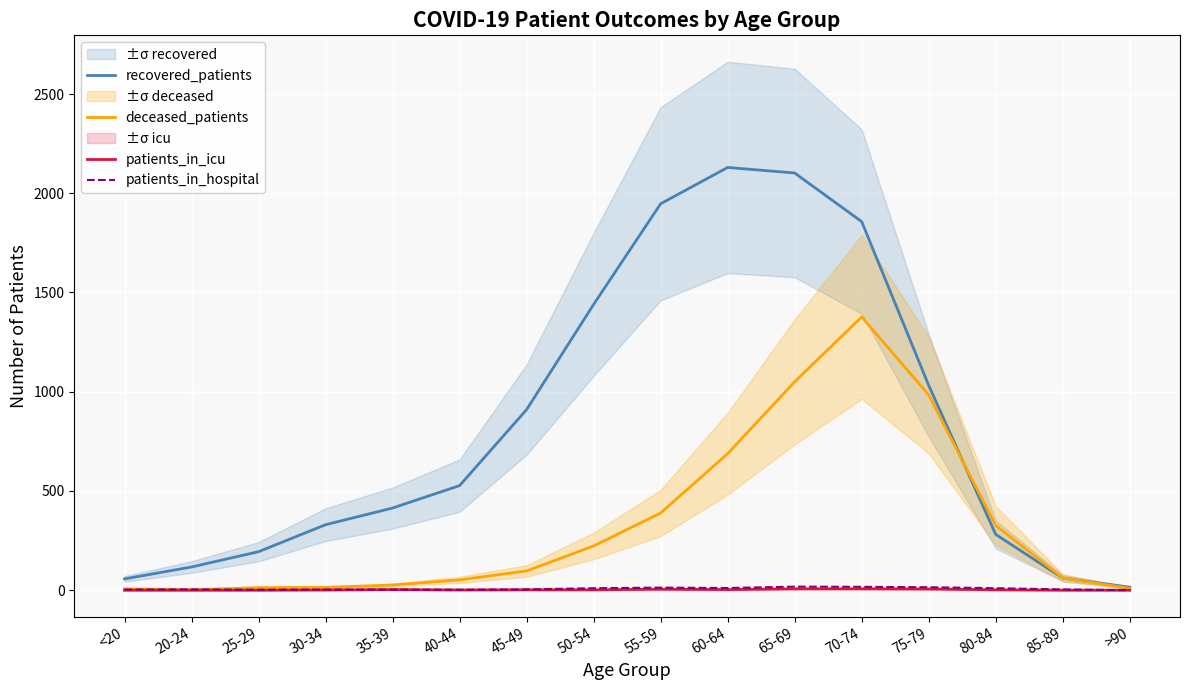

Reading left to right, extract all data points from this chart.

recovered_patients: 57	117	194	330	414	527	910	1440	1947	2130	2102	1857	1032	281	61	15
deceased_patients: 7	2	13	14	26	52	97	223	389	688	1050	1377	984	326	62	9
patients_in_icu: 0	0	0	1	3	1	2	2	5	3	7	7	6	2	0	0
patients_in_hospital: 3	4	2	3	3	2	4	10	13	11	18	17	15	10	4	0